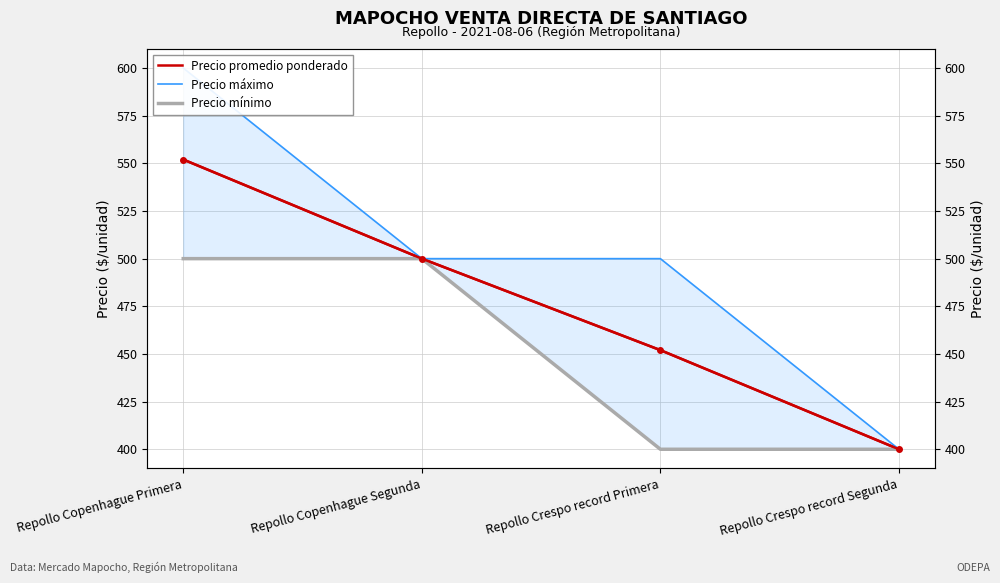

What are all the series names shown in the legend?

Precio promedio ponderado, Precio máximo, Precio mínimo